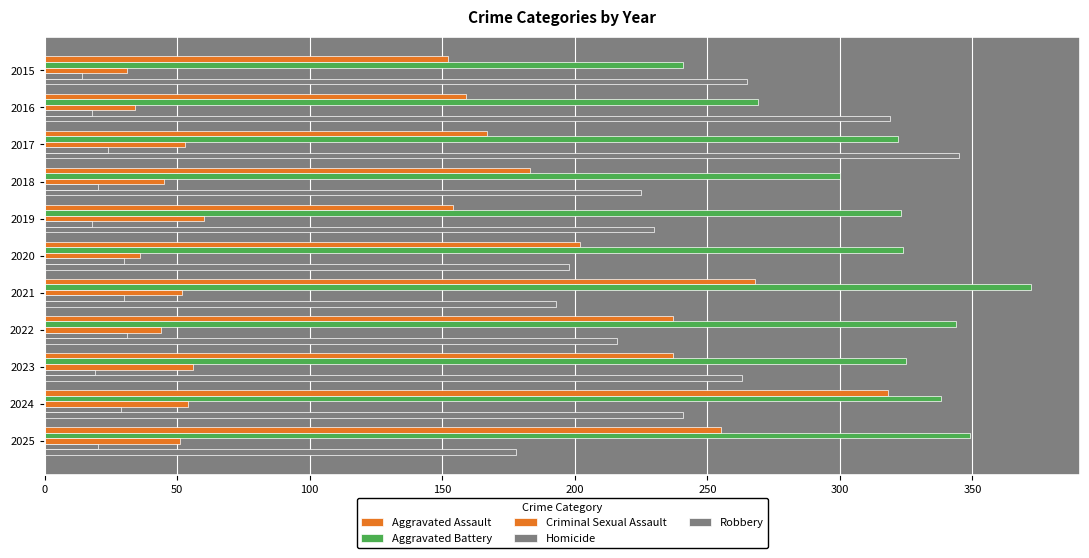

How many data points in Criminal Sexual Assault are less than 51?

5